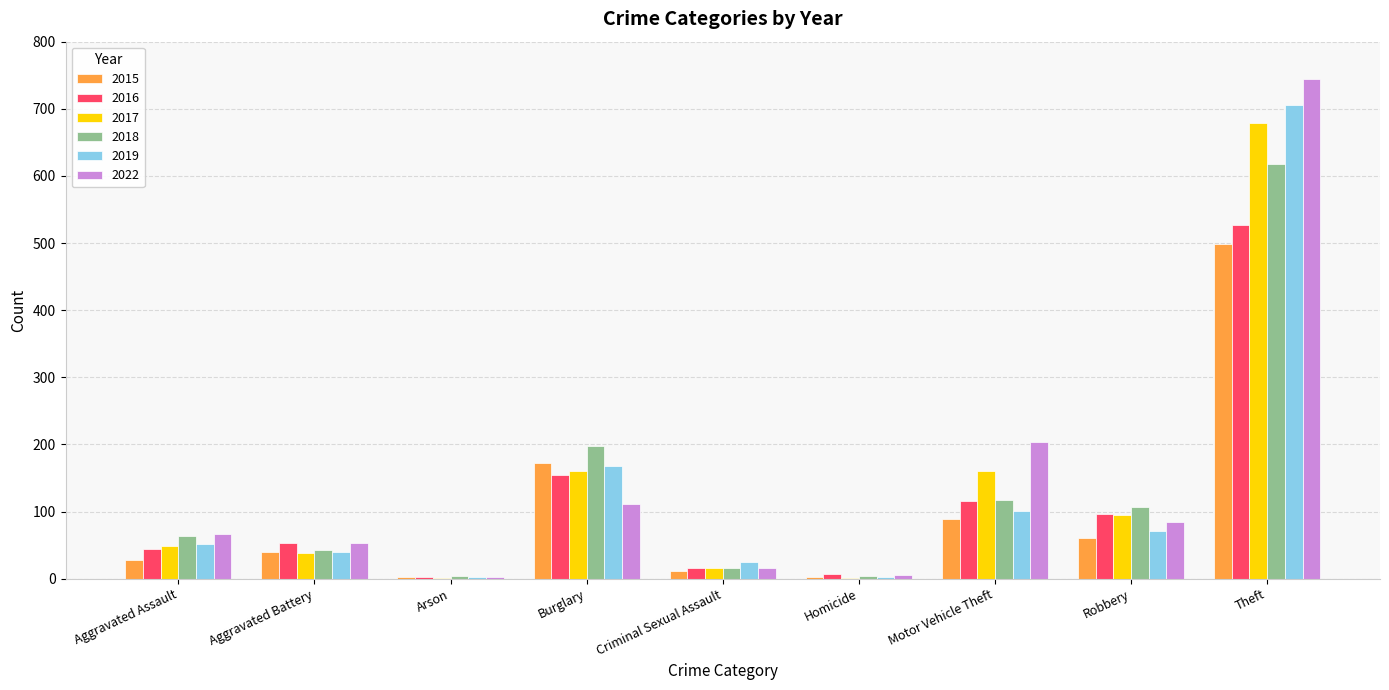

At which category is the sum across all series the highest?

Theft